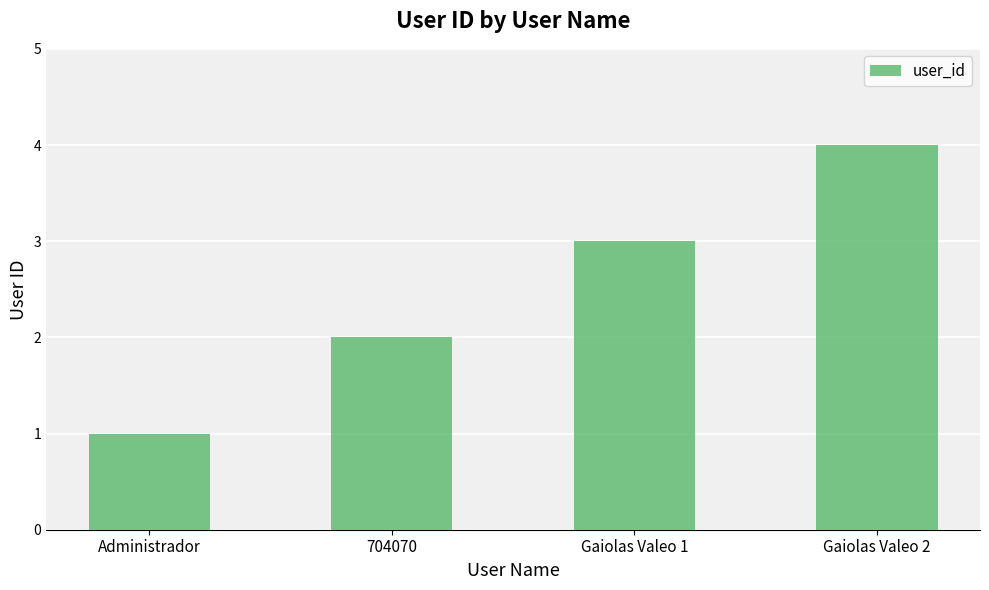

At which category does the chart reach its minimum across all series?

Administrador